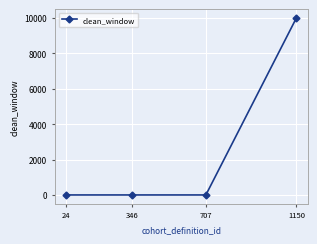

True or false: there are more than 2 points higher than both neighbors.

False